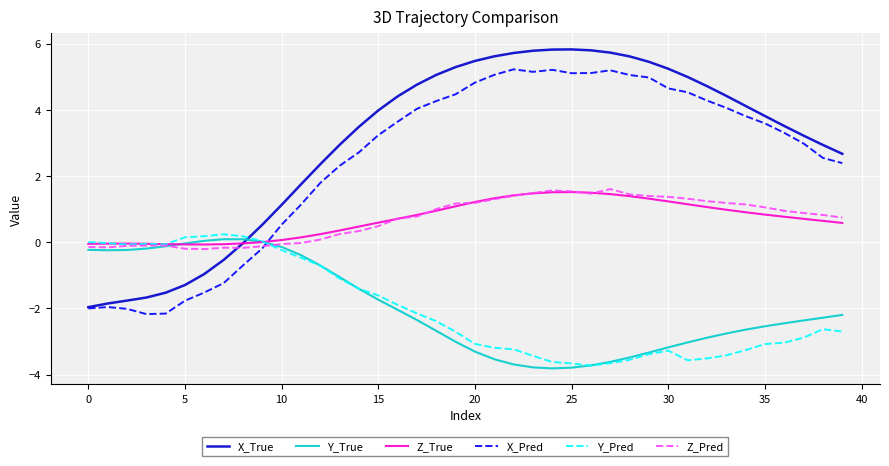

How many intersections are there between X_Pred and Y_Pred?

1